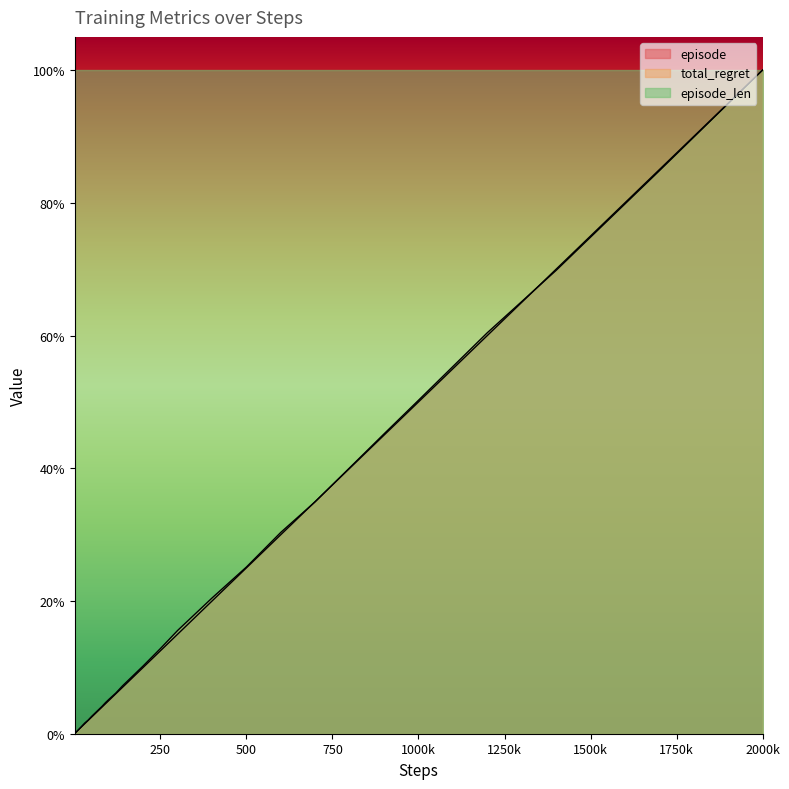

True or false: episode has a value of 0.2 at 10.

False